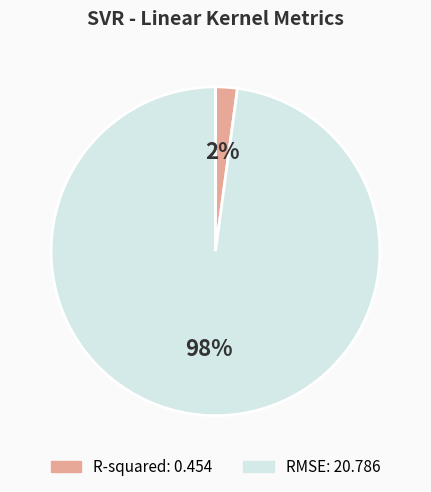

Which has a higher value, RMSE or R-squared?

RMSE